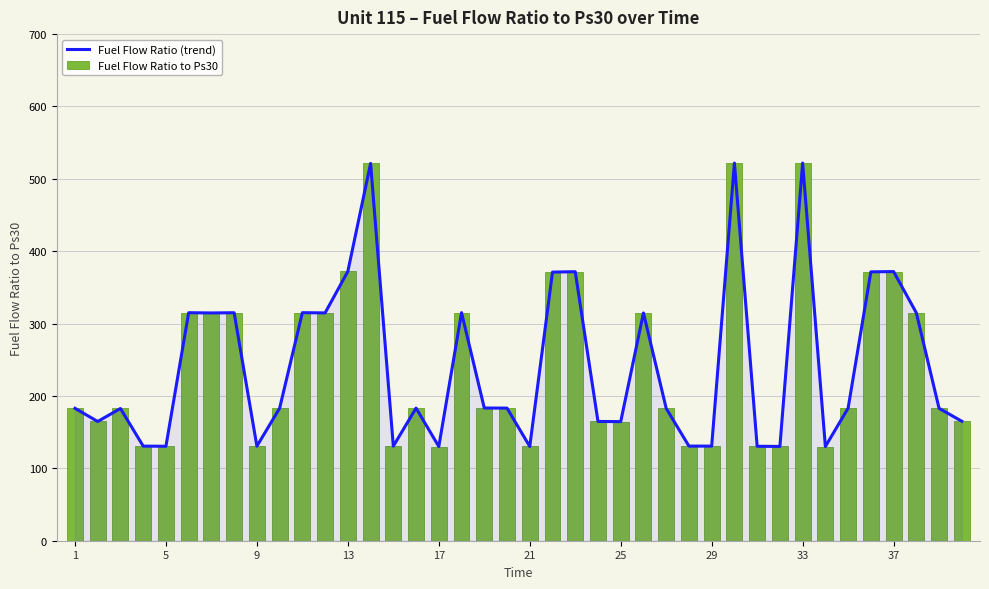

The Fuel Flow Ratio to Ps30 series shows 64.1 at 31. True or false?

False